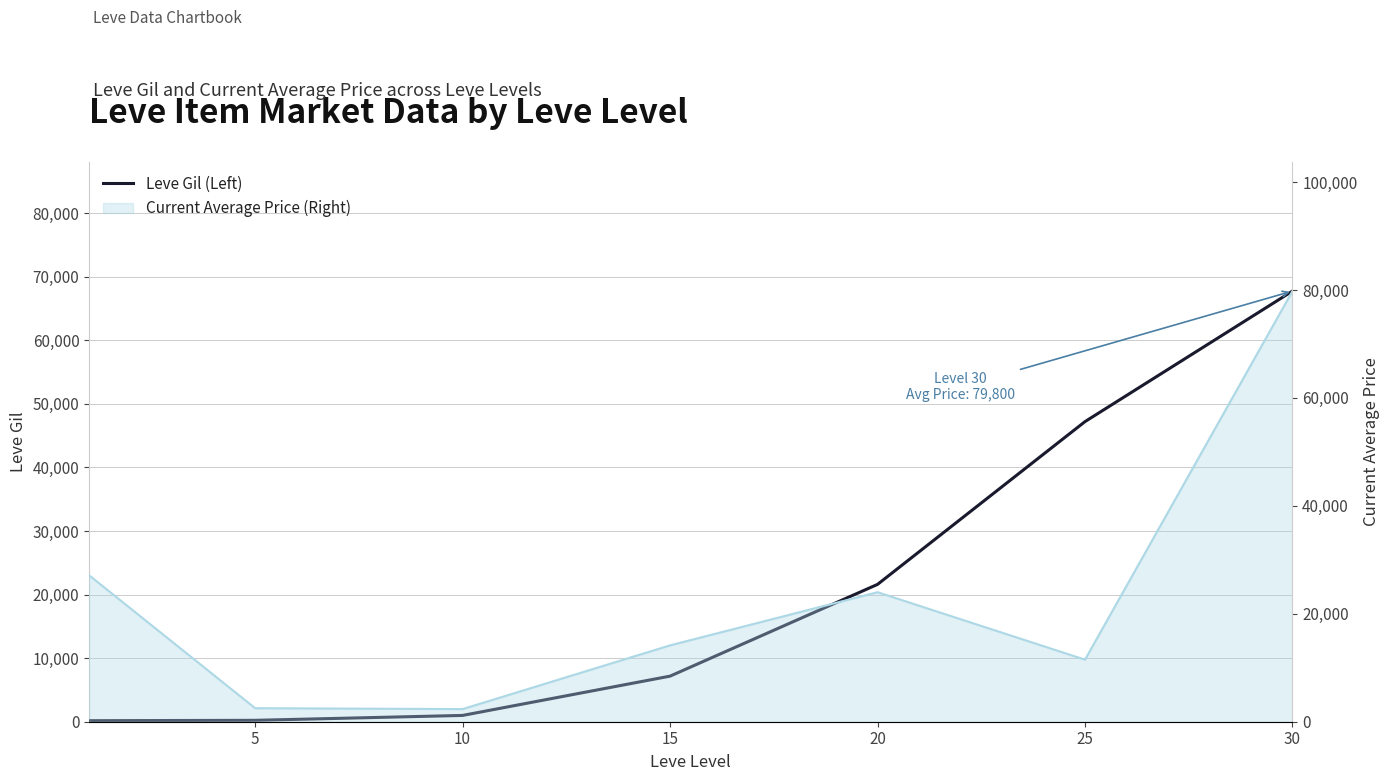

What is the difference between the maximum and minimum values?

67570